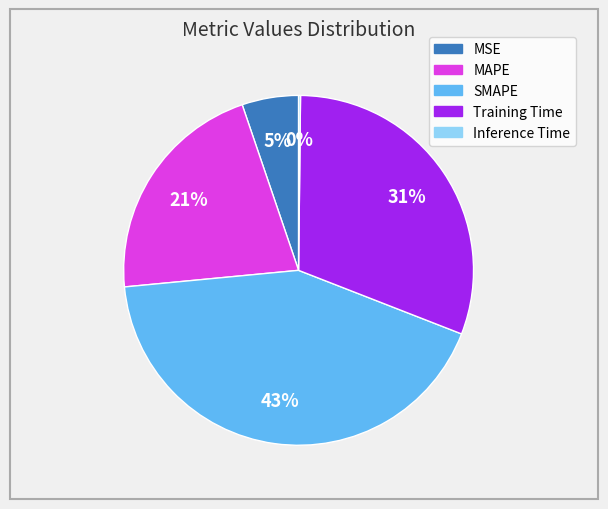

Does MSE represent more than half of the total?

No